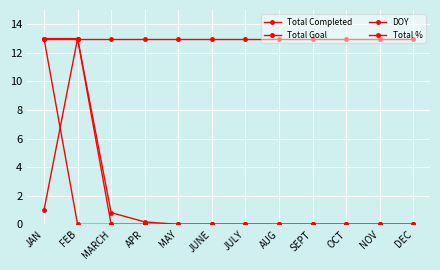

What is the spread (max minus min) of values at APR?

13.0